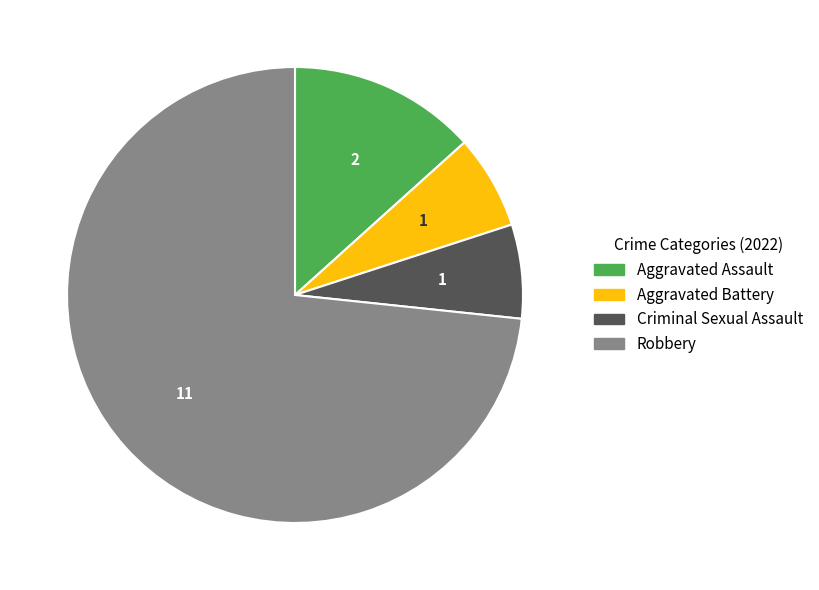

Is the sum of Criminal Sexual Assault and Aggravated Assault greater than half?

No